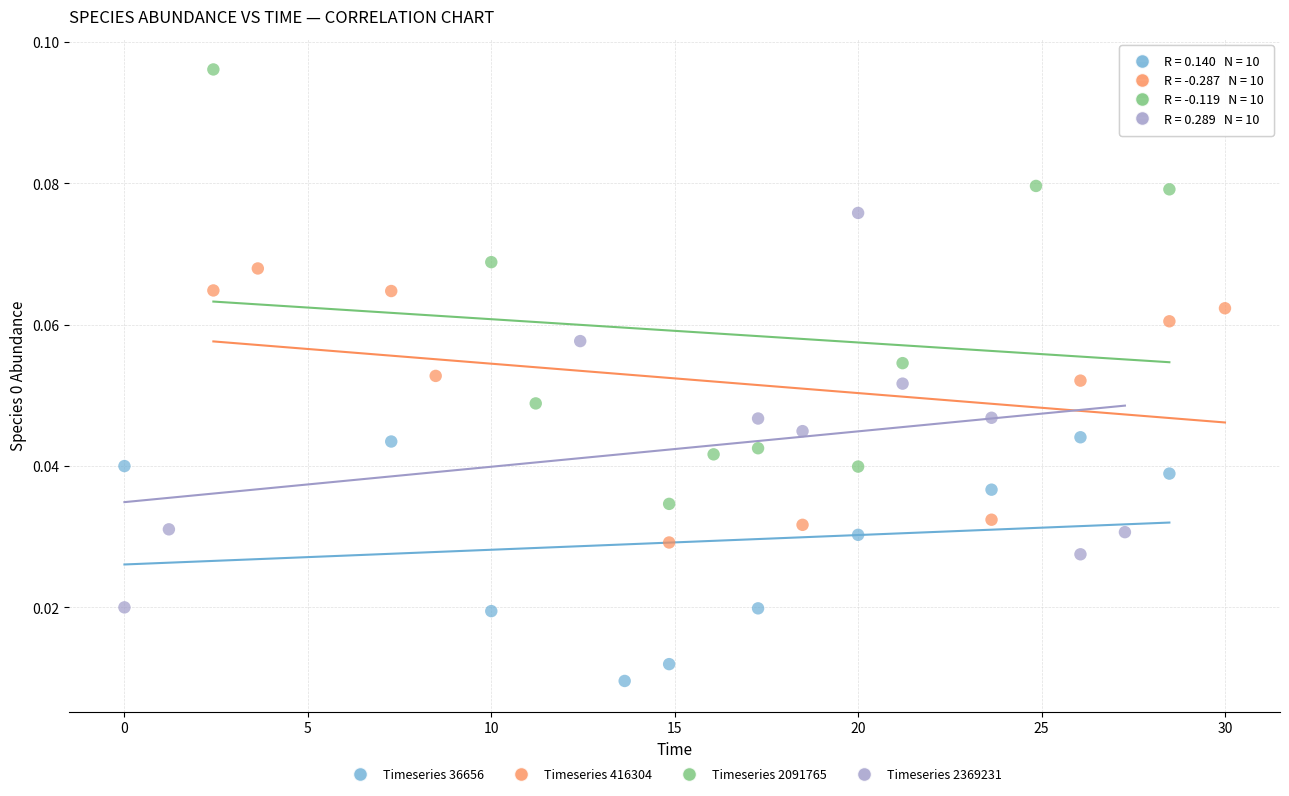

Which series reaches the minimum Y coordinate?

Timeseries 36656